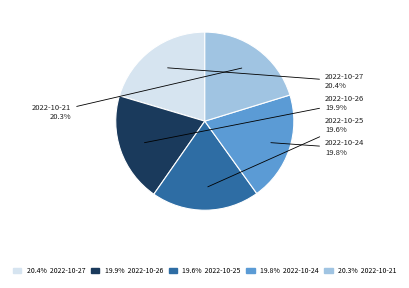

Does any single category account for the majority?

No